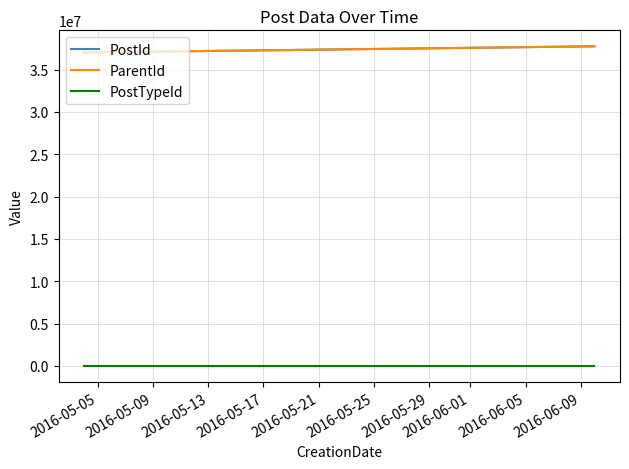

What are all the series names shown in the legend?

PostId, ParentId, PostTypeId